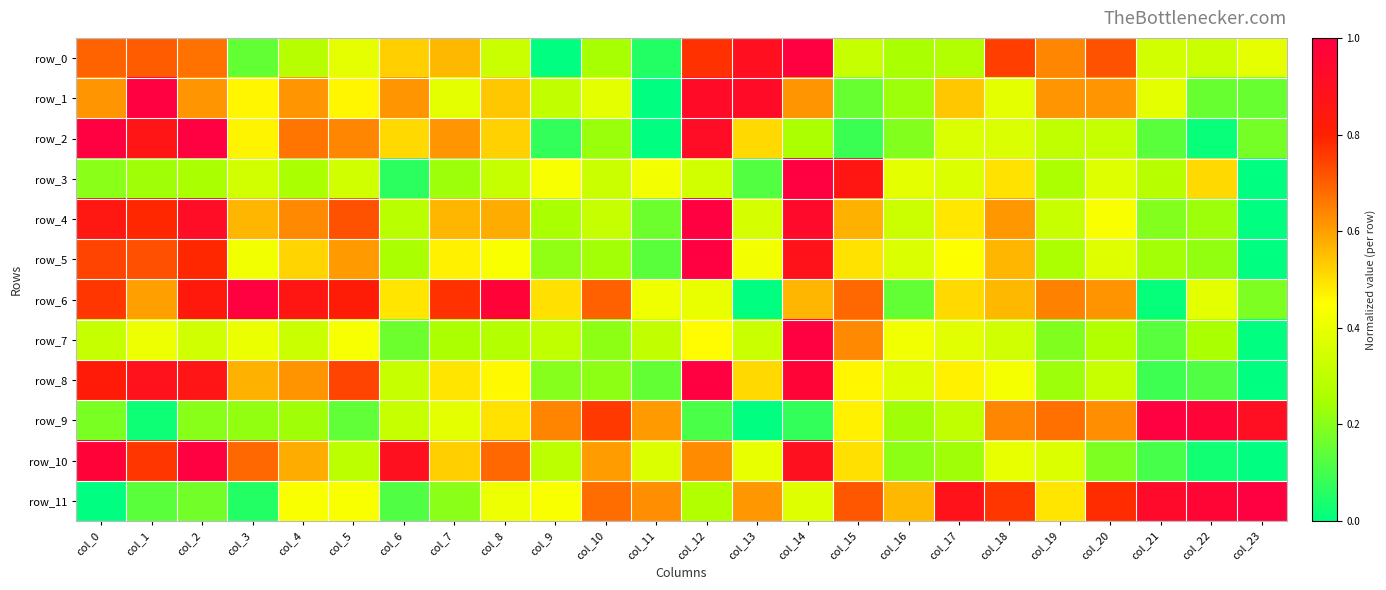

What is the difference between the highest and lowest values at col_17?

0.6